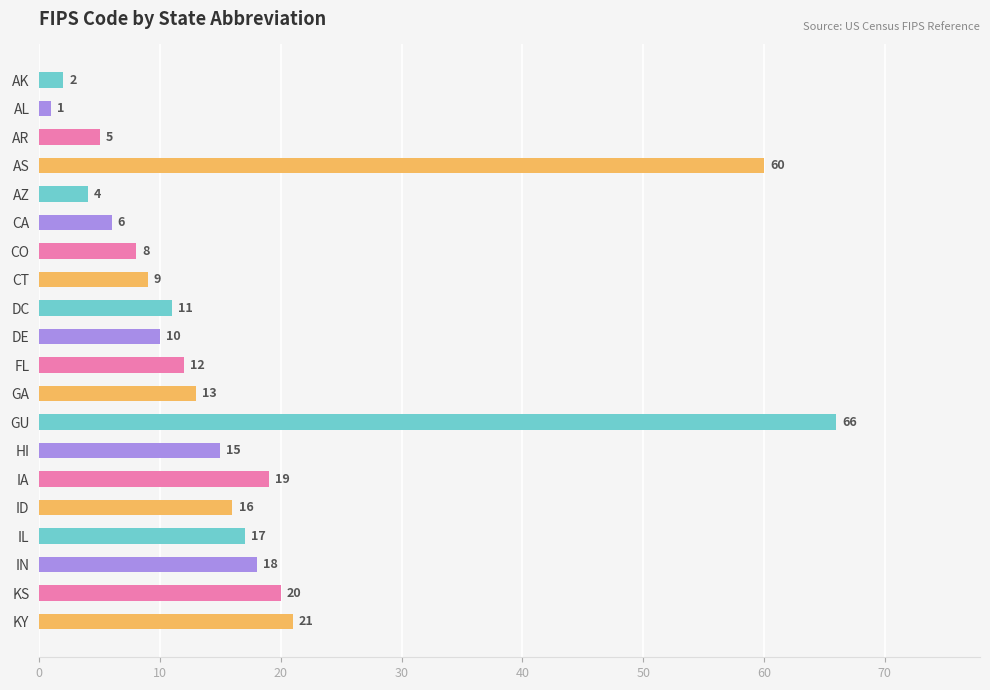

Does the chart contain stacked bars?

No